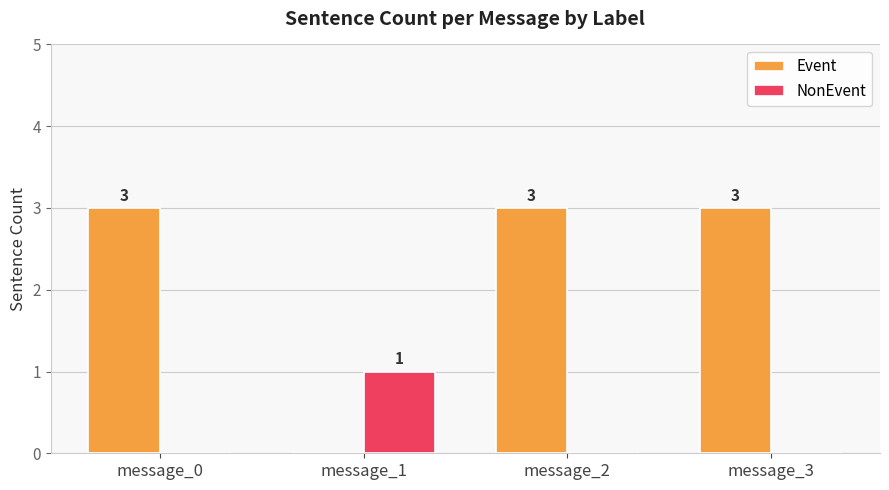

Is it true that Event equals 0 at message_1?

True